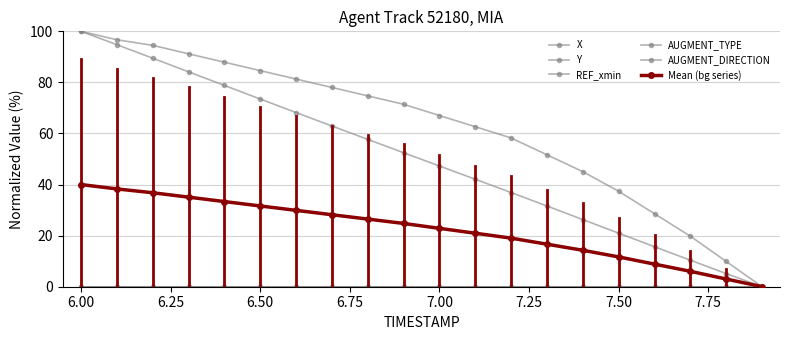

Is this an area chart (filled region under the line)?

No